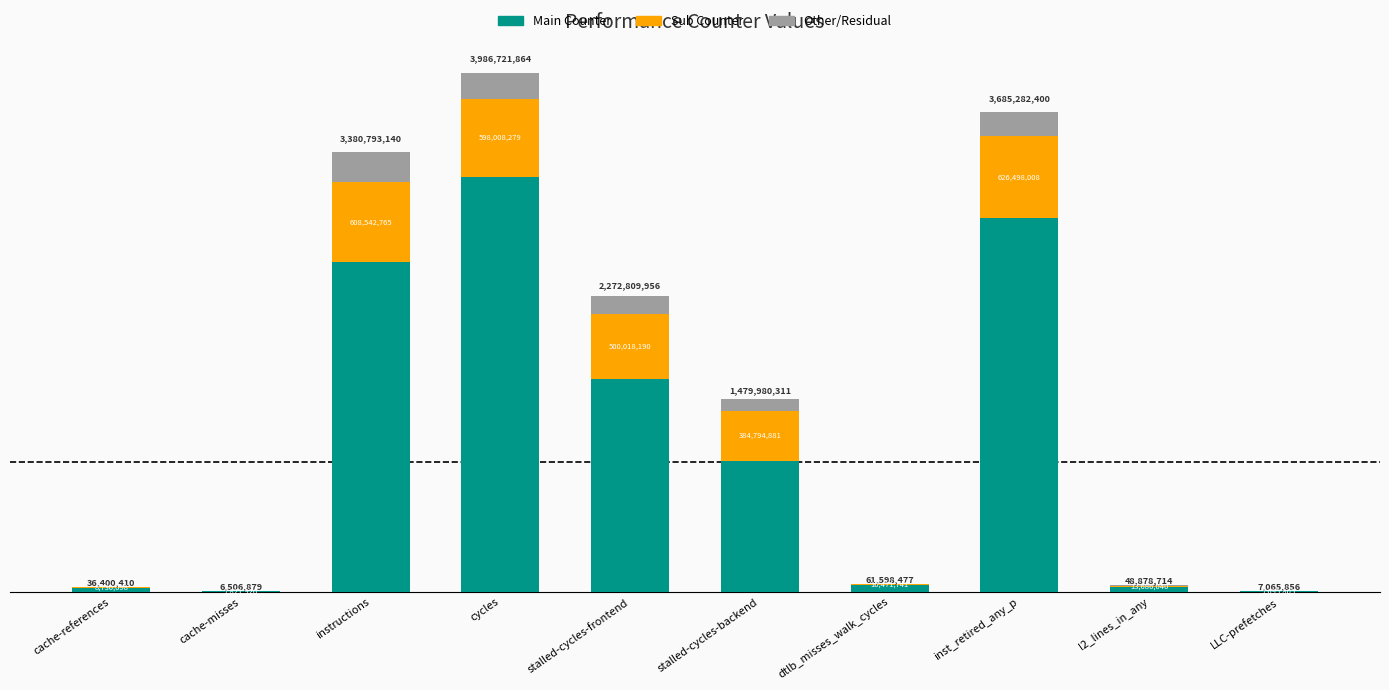

Are the bars horizontal?

No